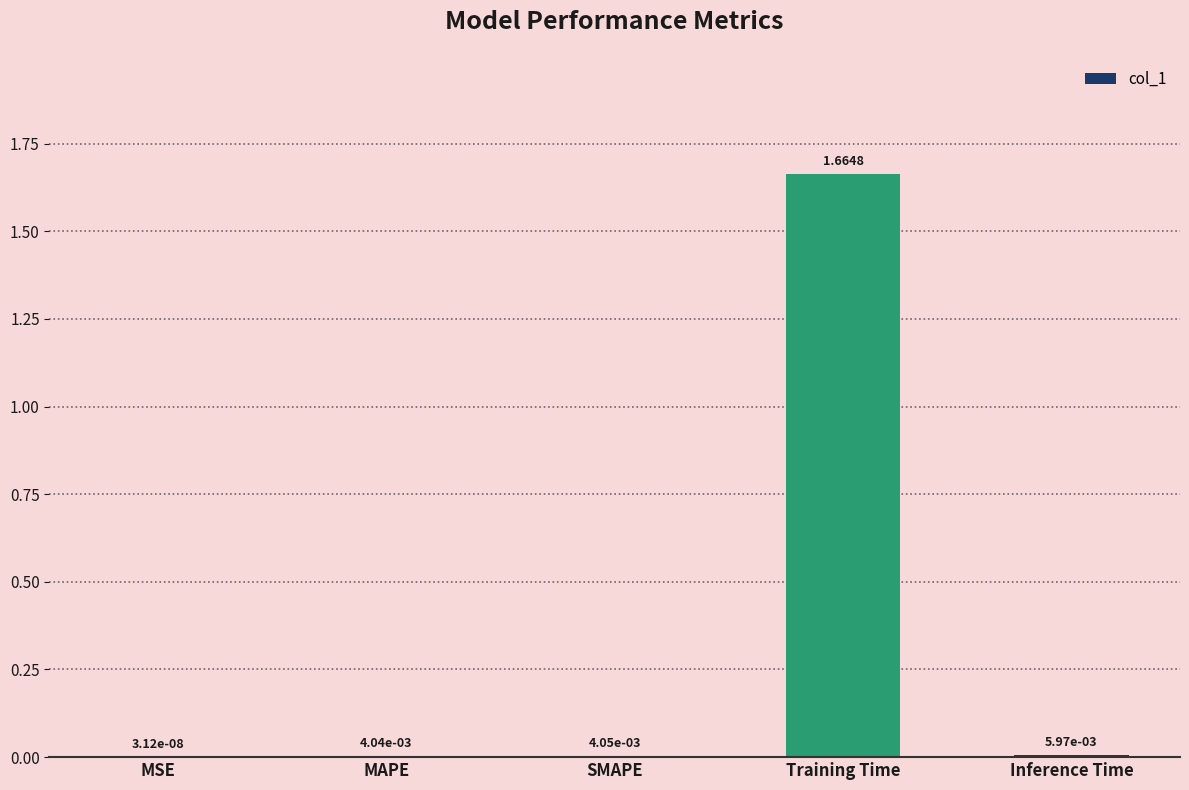

Between Inference Time and SMAPE, which is larger?

Inference Time